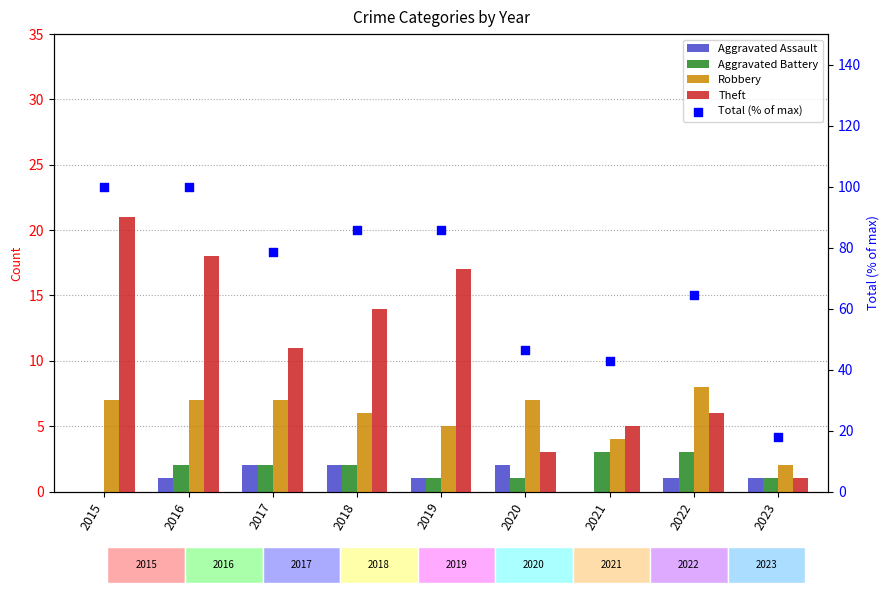

Which series reaches the minimum Y coordinate?

Aggravated Assault